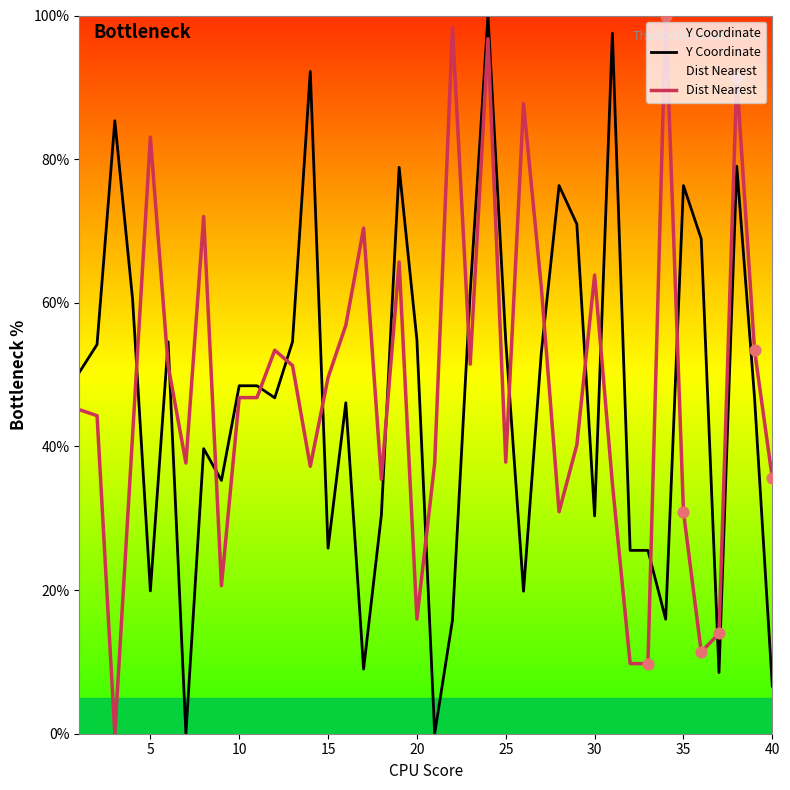

What are all the series names shown in the legend?

Y Coordinate, Dist Nearest